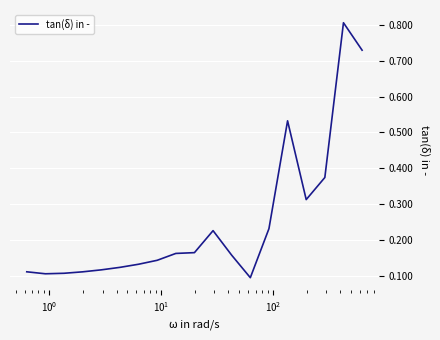

What is the greatest value displayed?

0.8